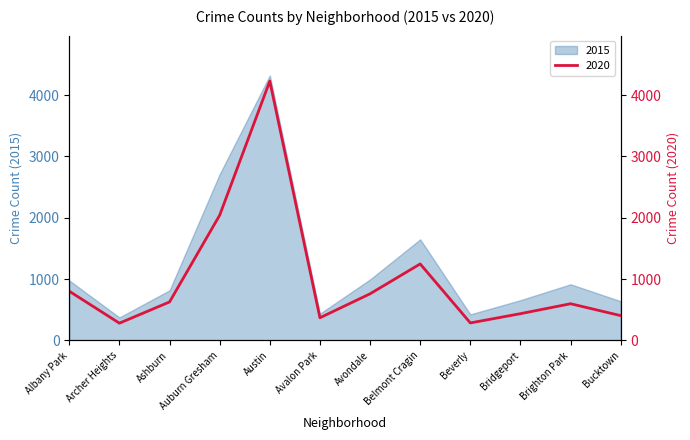

Reading left to right, list all the values displayed in this chart.

Albany Park=803	Archer Heights=282	Ashburn=628	Auburn Gresham=2042	Austin=4229	Avalon Park=370	Avondale=761	Belmont Cragin=1248	Beverly=286	Bridgeport=437	Brighton Park=599	Bucktown=405